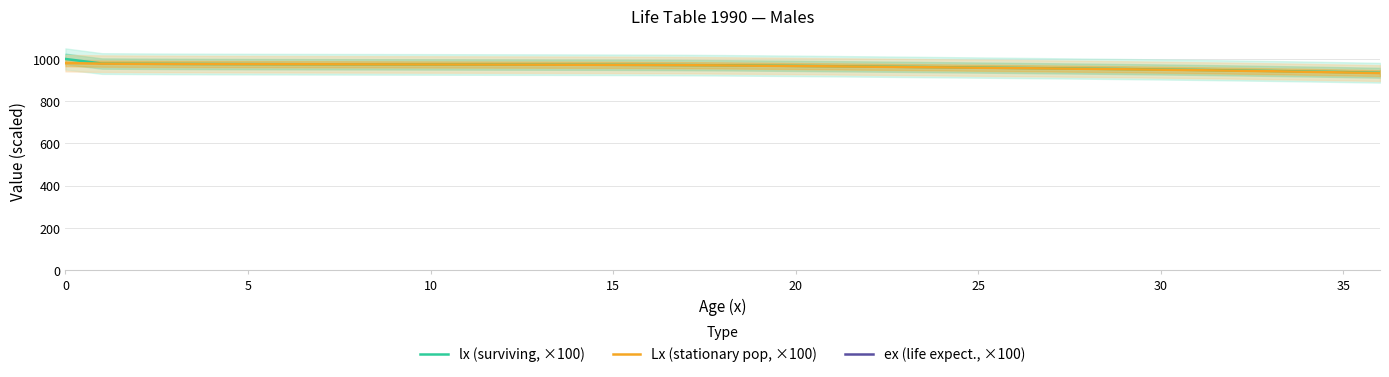

True or false: Lx (stationary pop, ×100) has more than 1 interior local peaks.

False